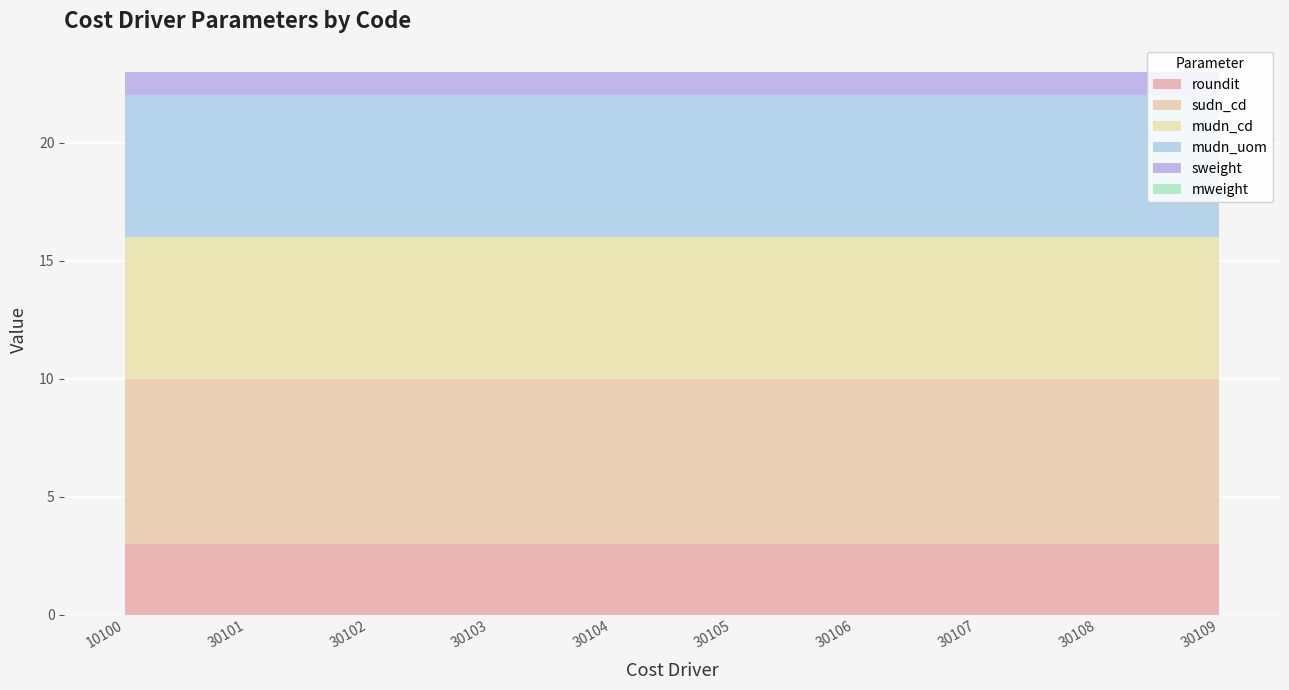

Which series changed the most between 30103 and 30105?

roundit